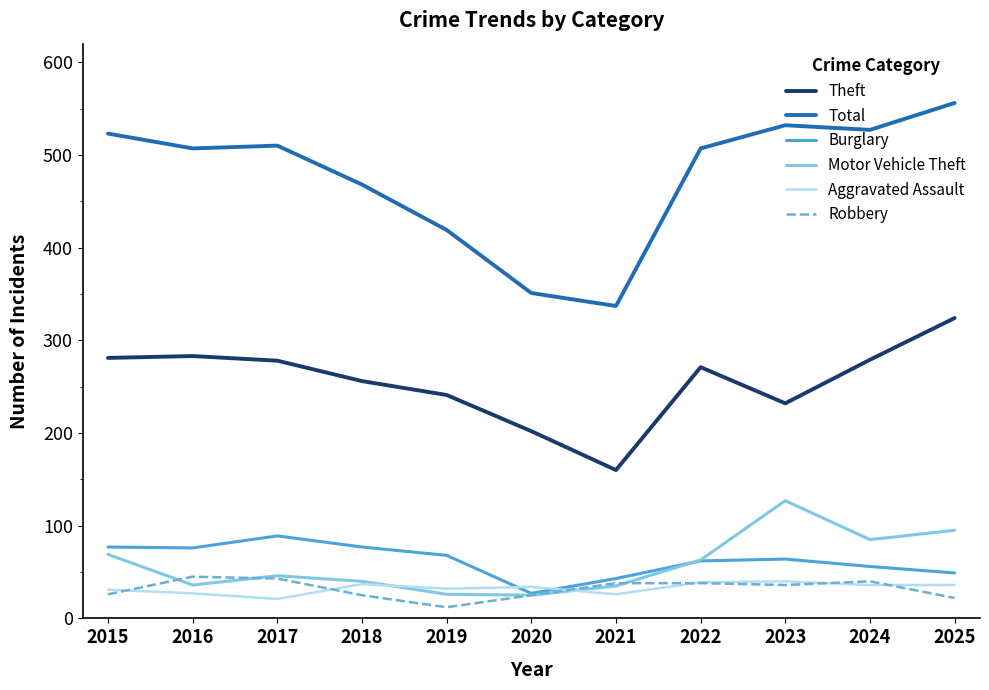

How many interior local peaks does the Motor Vehicle Theft series have?

2